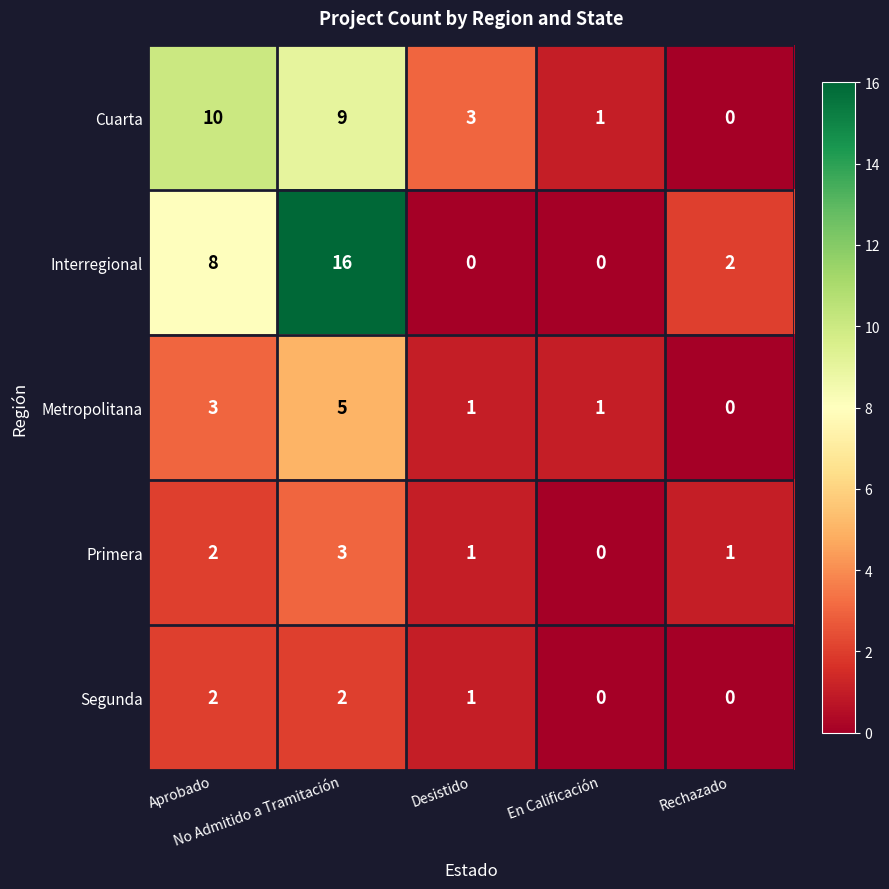

Which series has the largest range (max minus min)?

Interregional